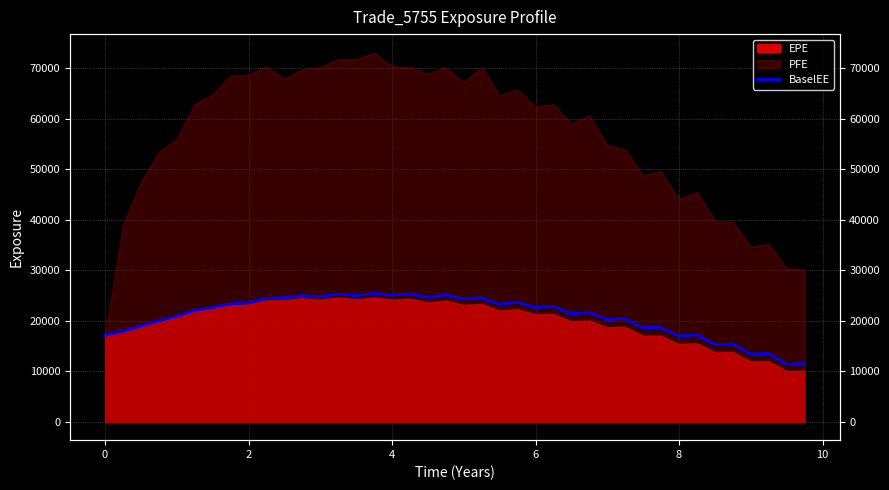

How many interior local valleys (lower than both neighbors) does the data have?

14